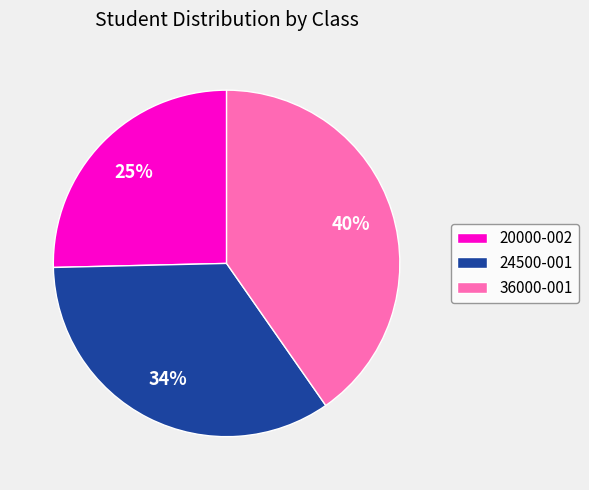

Rank the categories by value from highest to lowest.

36000-001, 24500-001, 20000-002